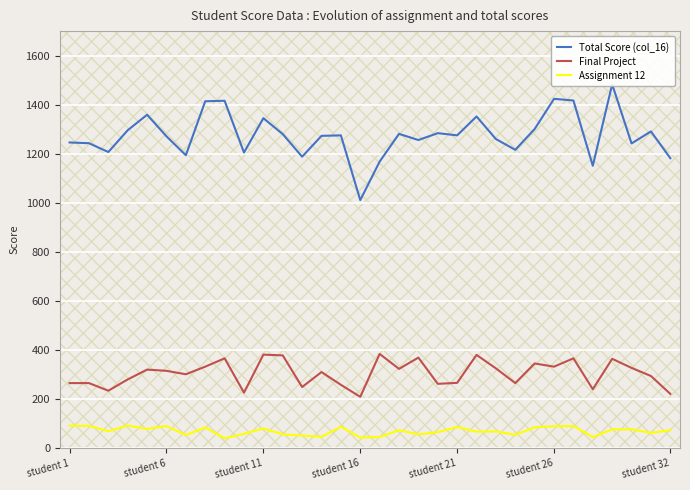

True or false: Assignment 12 and Total Score (col_16) cross at least once.

False